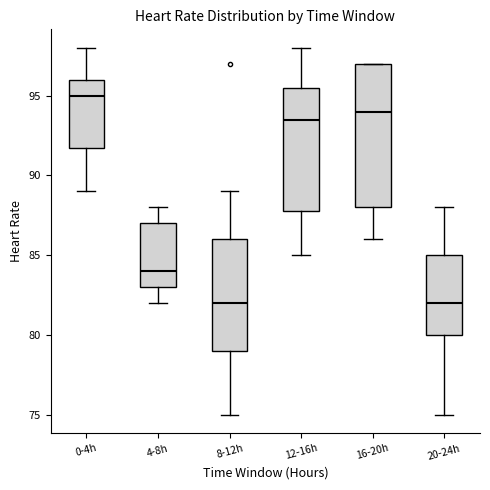

Reading left to right, read every box against the y-axis: the position of its median line, the range the box covers, and the ends of its whiskers. The values are not printed on the chart, so give them approximately, as read against the axis.

0-4h: median 95.0, box 92.0 to 96.0, whiskers 89.0 to 98.0
4-8h: median 84.0, box 83.0 to 87.0, whiskers 82.0 to 88.0
8-12h: median 82.0, box 79.0 to 86.0, whiskers 75.0 to 89.0
12-16h: median 93.5, box 88.0 to 95.5, whiskers 85.0 to 98.0
16-20h: median 94.0, box 88.0 to 97.0, whiskers 86.0 to 97.0
20-24h: median 82.0, box 80.0 to 85.0, whiskers 75.0 to 88.0